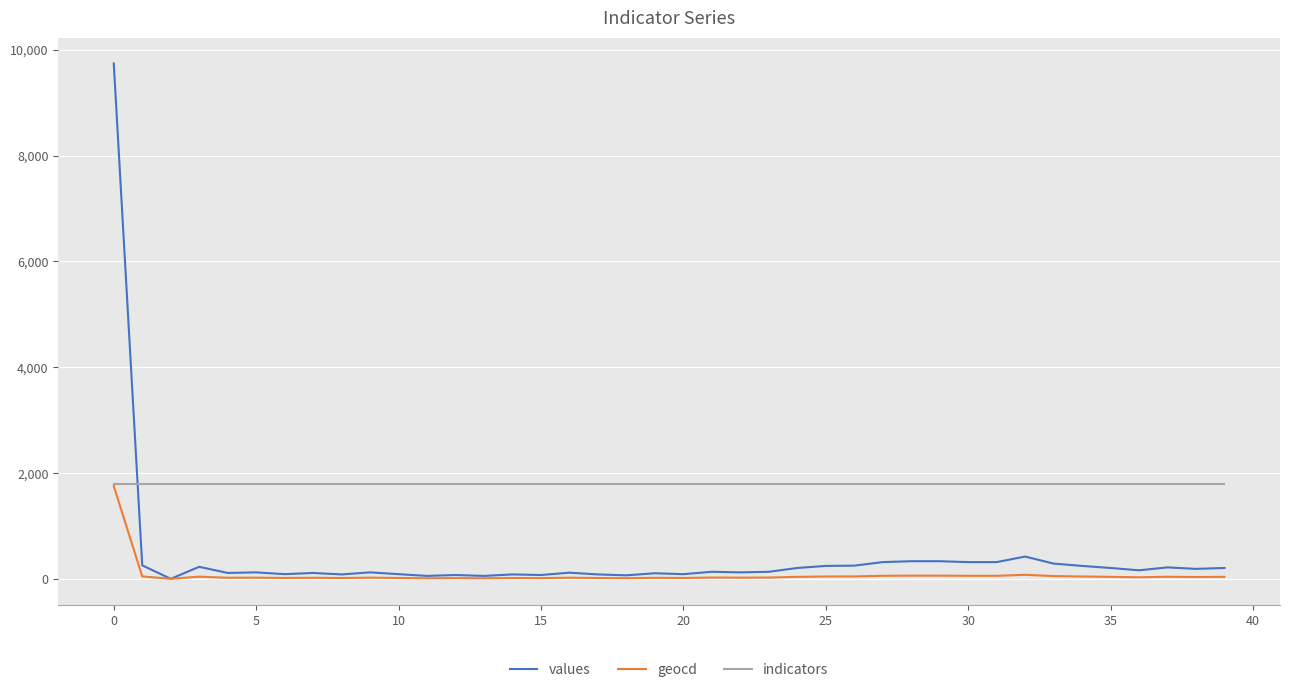

What is the difference between the maximum and minimum values in the values series?

9744